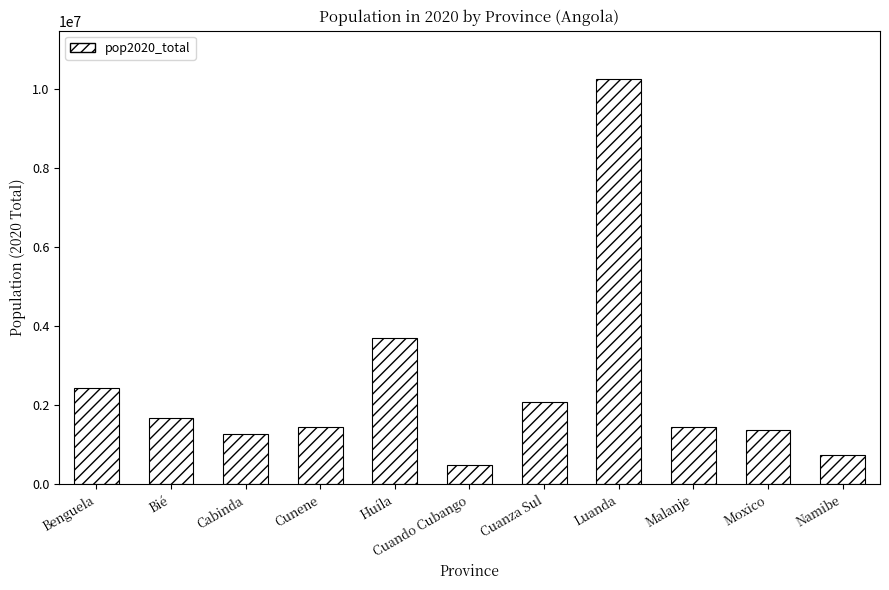

What is the maximum value shown in the chart?

10256815.5